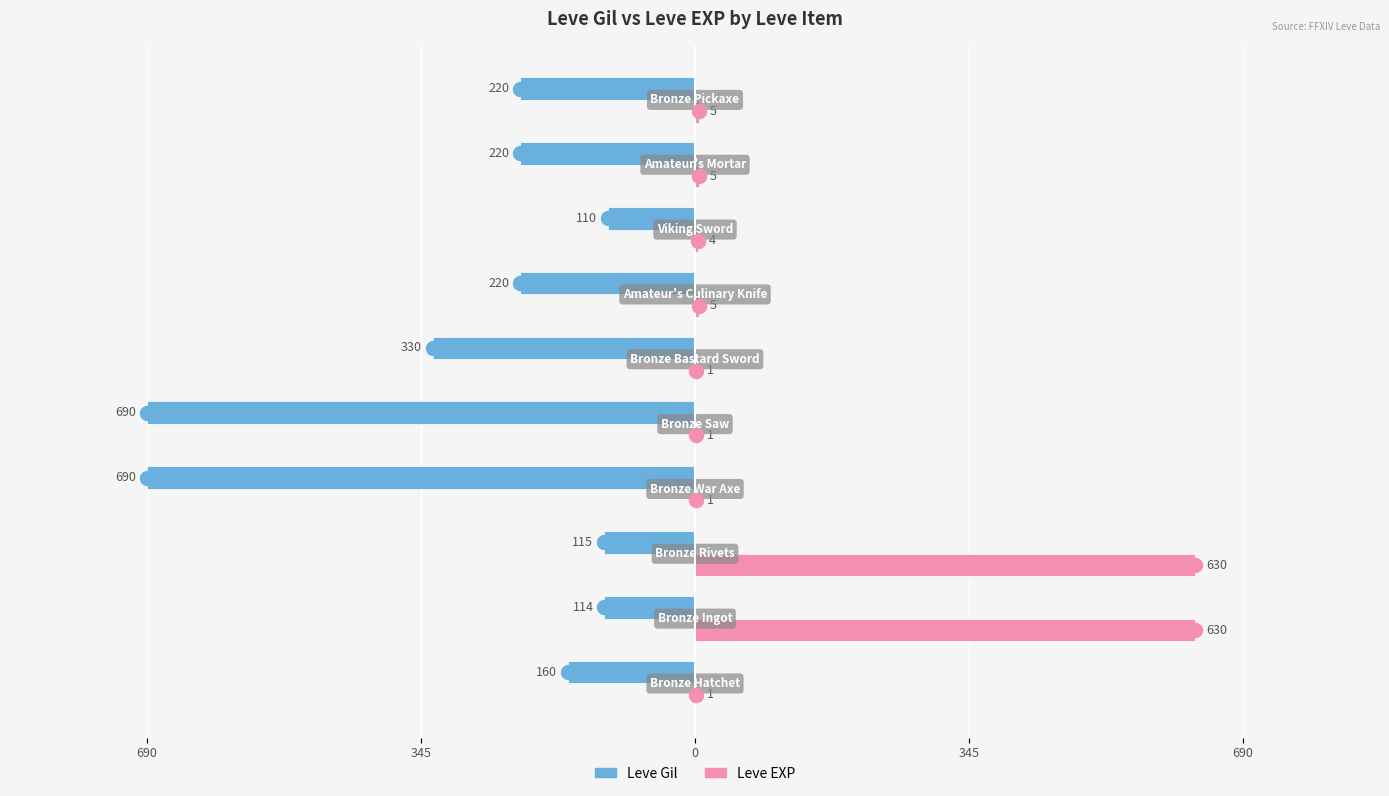

What are all the series names shown in the legend?

Leve Gil, Leve EXP